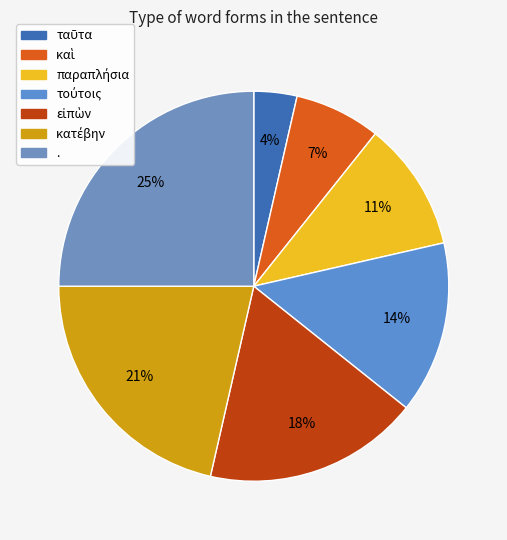

Does κατέβην represent more than half of the total?

No